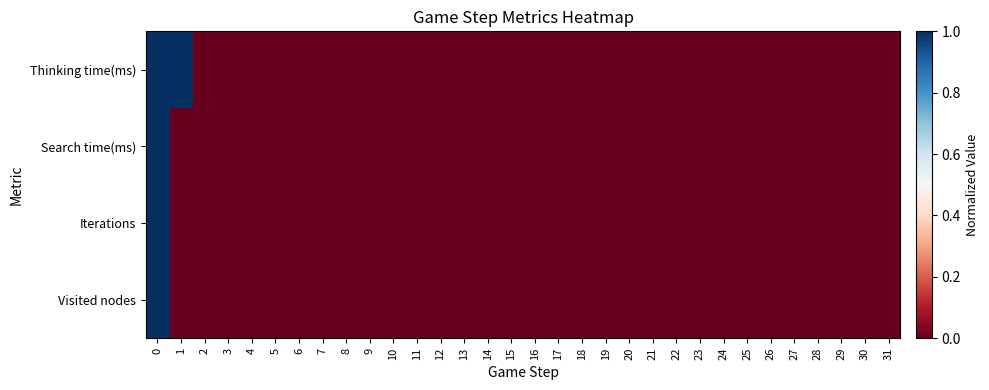

Reading left to right, transcribe all the data shown in this chart.

row_0: 1.0	1.0	0.0	0.0	0.0	0.0	0.0	0.0	0.0	0.0	0.0	0.0	0.0	0.0	0.0	0.0	0.0	0.0	0.0	0.0	0.0	0.0	0.0	0.0	0.0	0.0	0.0	0.0	0.0	0.0	0.0	0.0
row_1: 1.0	0.0	0.0	0.0	0.0	0.0	0.0	0.0	0.0	0.0	0.0	0.0	0.0	0.0	0.0	0.0	0.0	0.0	0.0	0.0	0.0	0.0	0.0	0.0	0.0	0.0	0.0	0.0	0.0	0.0	0.0	0.0
row_2: 1.0	0.0	0.0	0.0	0.0	0.0	0.0	0.0	0.0	0.0	0.0	0.0	0.0	0.0	0.0	0.0	0.0	0.0	0.0	0.0	0.0	0.0	0.0	0.0	0.0	0.0	0.0	0.0	0.0	0.0	0.0	0.0
row_3: 1.0	0.0	0.0	0.0	0.0	0.0	0.0	0.0	0.0	0.0	0.0	0.0	0.0	0.0	0.0	0.0	0.0	0.0	0.0	0.0	0.0	0.0	0.0	0.0	0.0	0.0	0.0	0.0	0.0	0.0	0.0	0.0